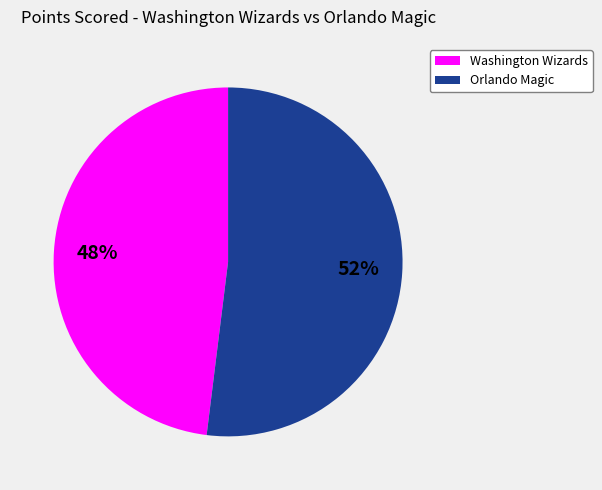

Is there any slice that represents more than half of the pie?

Yes